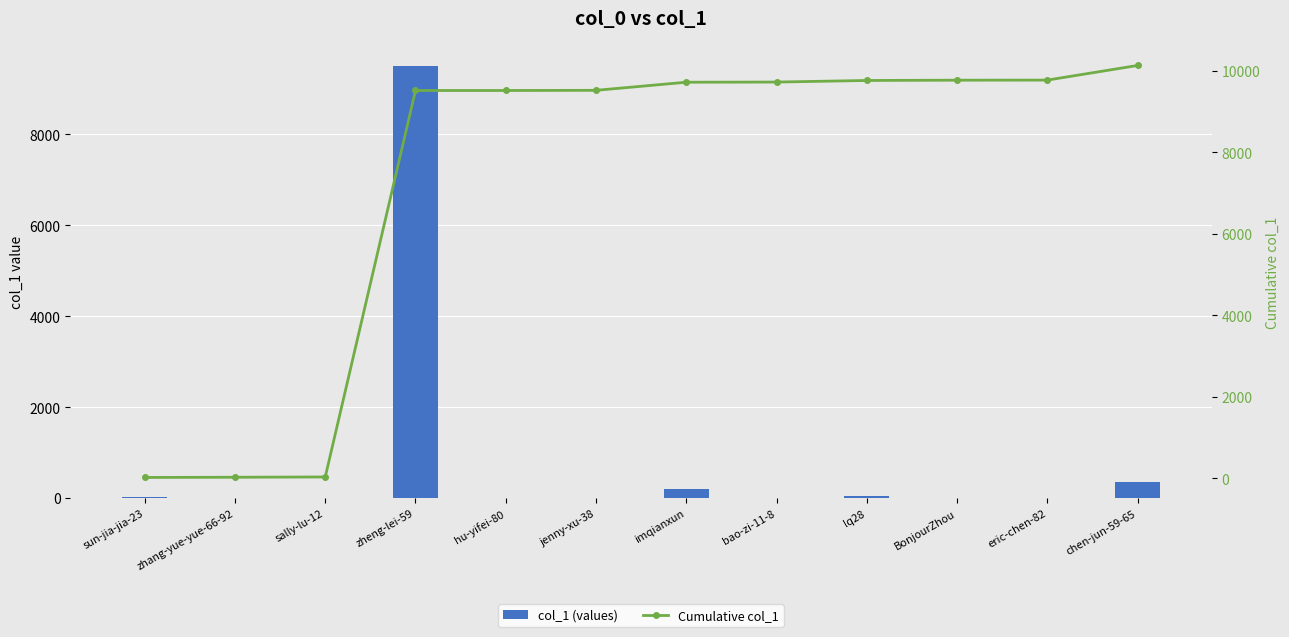

At how many categories does at least one series exceed 1463?

9